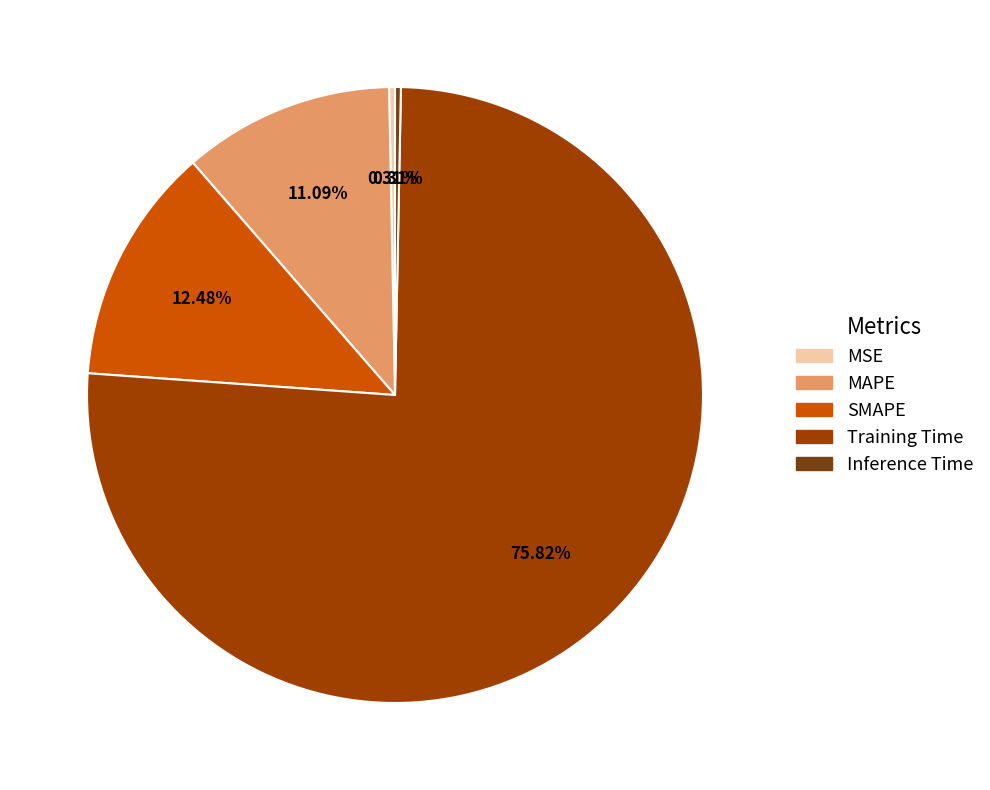

What is the largest slice in the pie chart?

Training Time